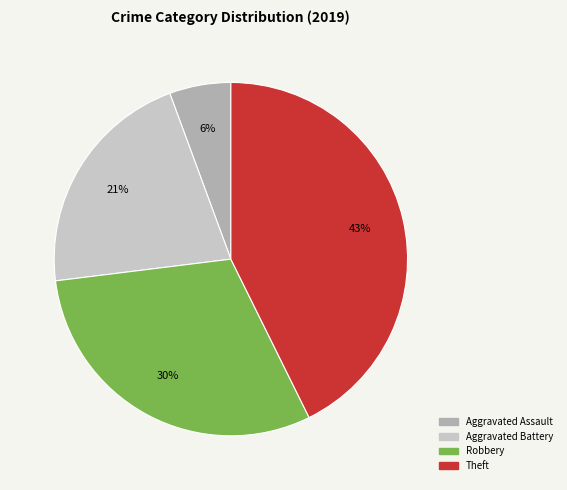

To the nearest percent, what is the average slice percentage?

25%